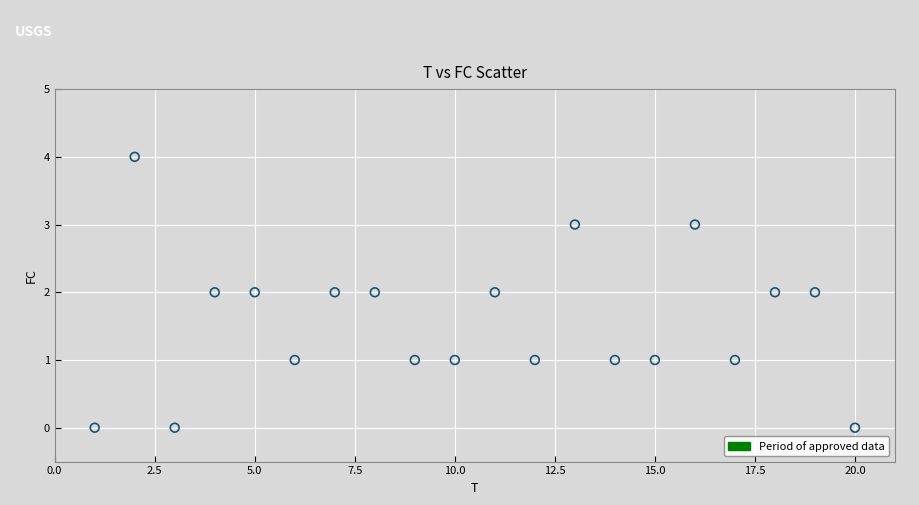

What is the range of X values (max minus min)?

19